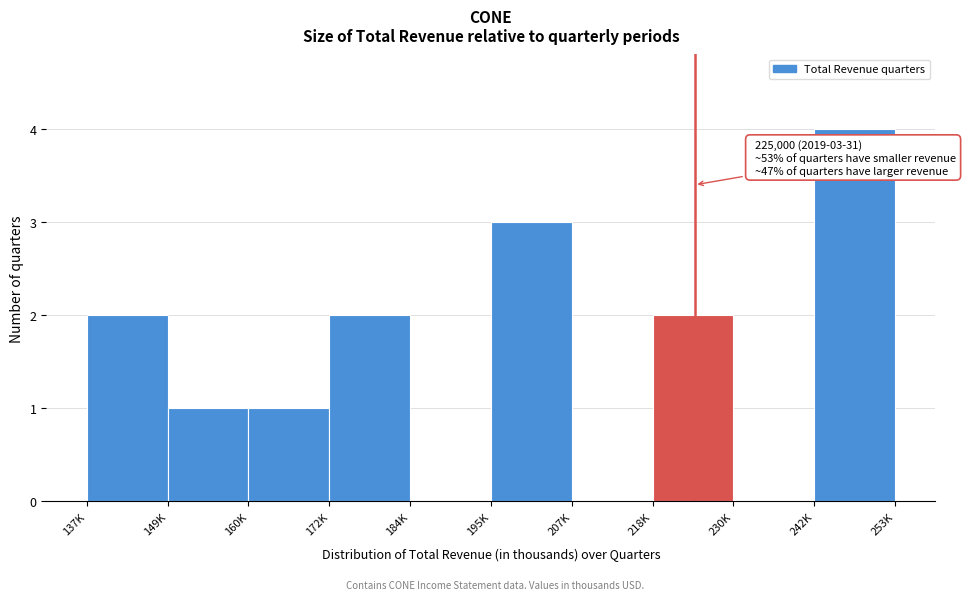

Reading left to right, what are all the values shown in this chart?

137K=2	149K=1	160K=1	172K=2	184K=0	195K=3	207K=0	218K=2	230K=0	242K=4